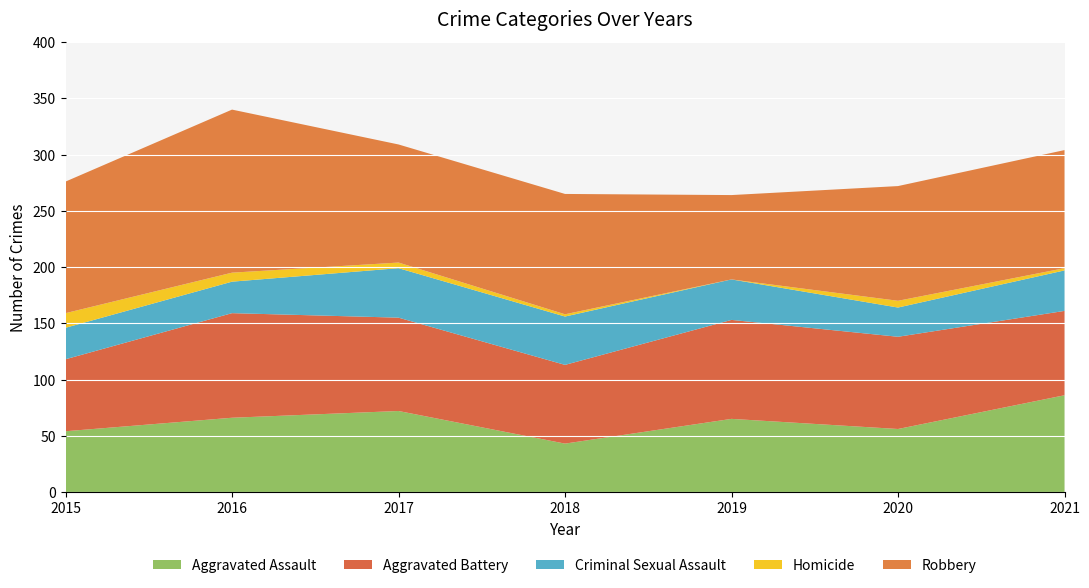

Reading left to right, extract all data points from this chart.

Aggravated Assault: 54	66	72	43	65	56	86
Aggravated Battery: 64	93	83	70	88	82	75
Criminal Sexual Assault: 28	28	44	43	36	26	36
Homicide: 13	8	5	2	0	6	2
Robbery: 117	145	105	107	75	102	105